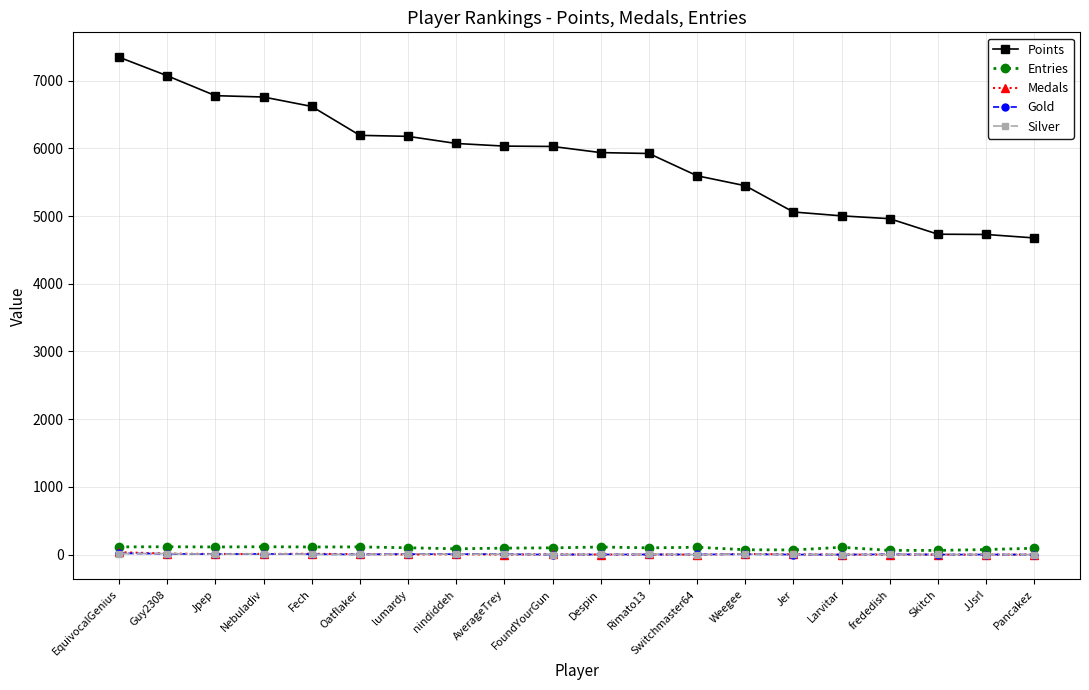

How many categories are shown in the chart?

20